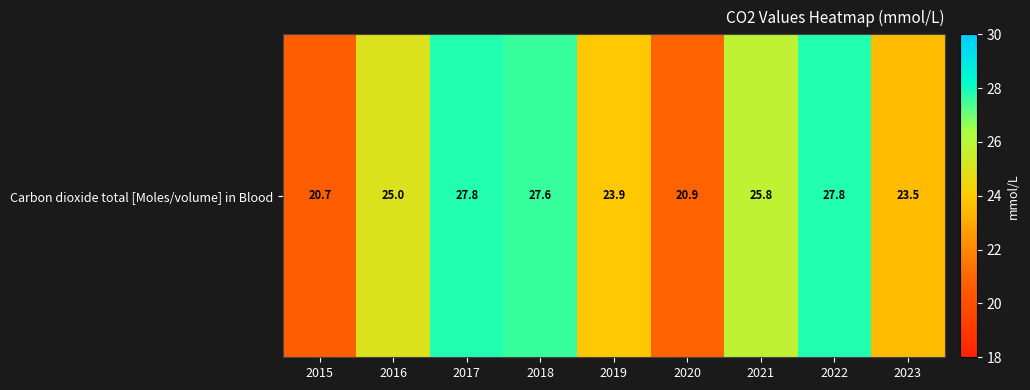

How many values exceed 25?

4